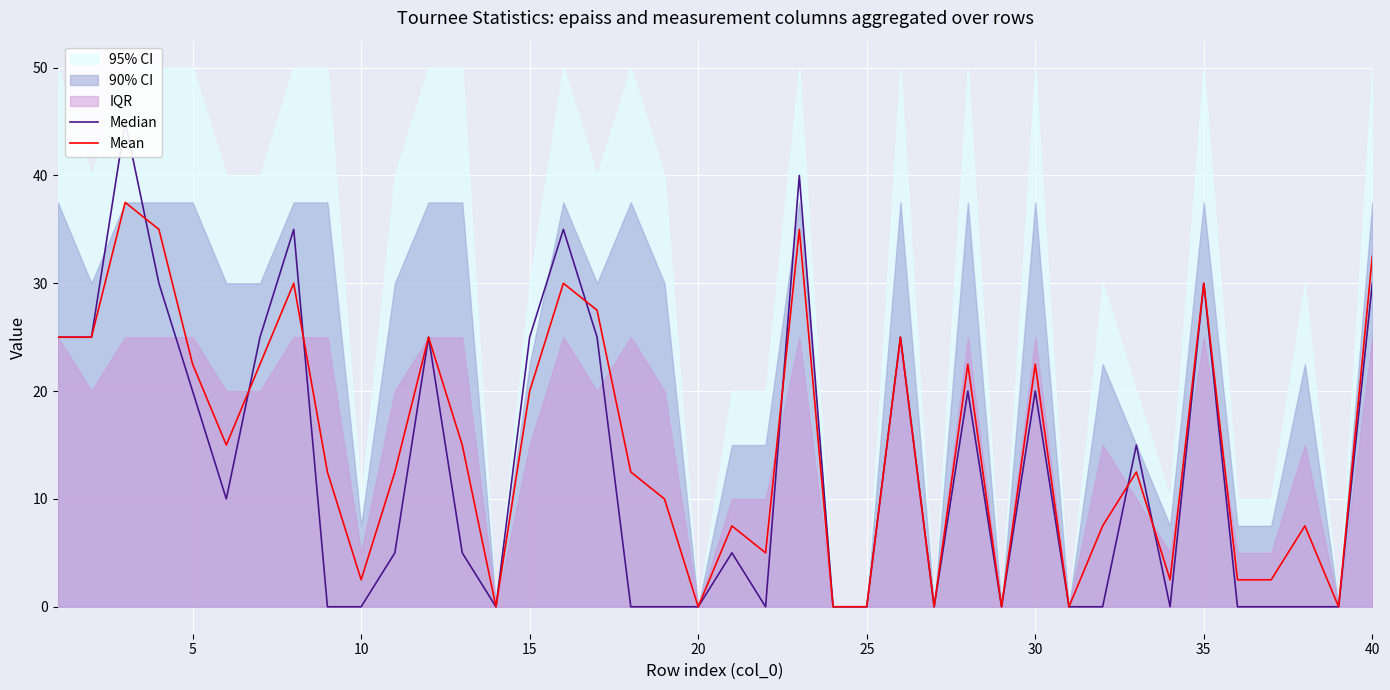

What is the maximum value for Mean?

37.5